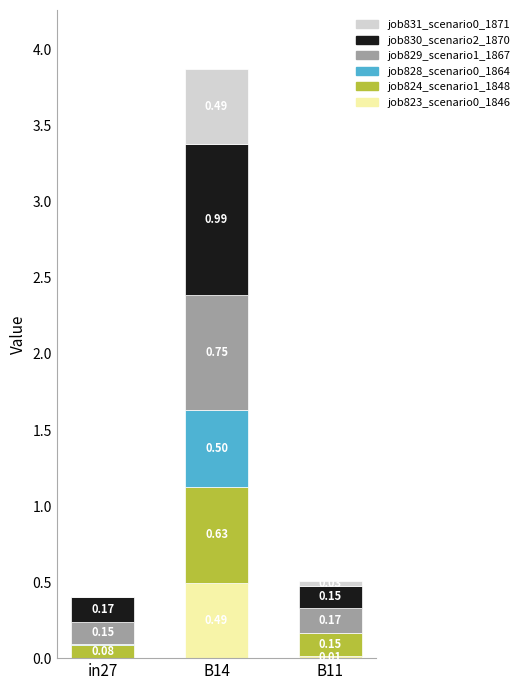

At which category is the sum across all series the highest?

B14